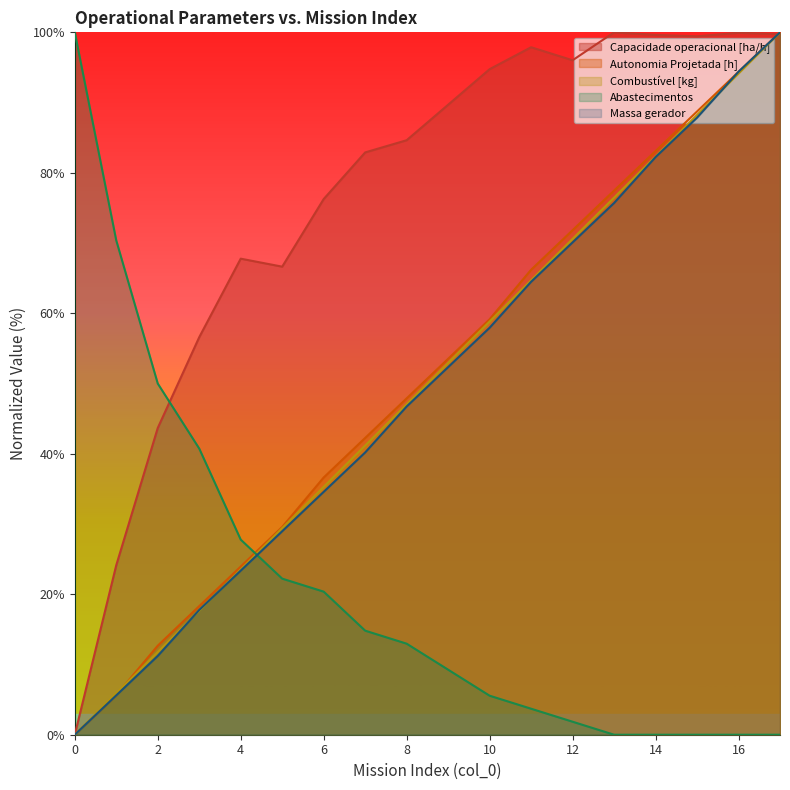

Between 4 and 7, which is larger?

7